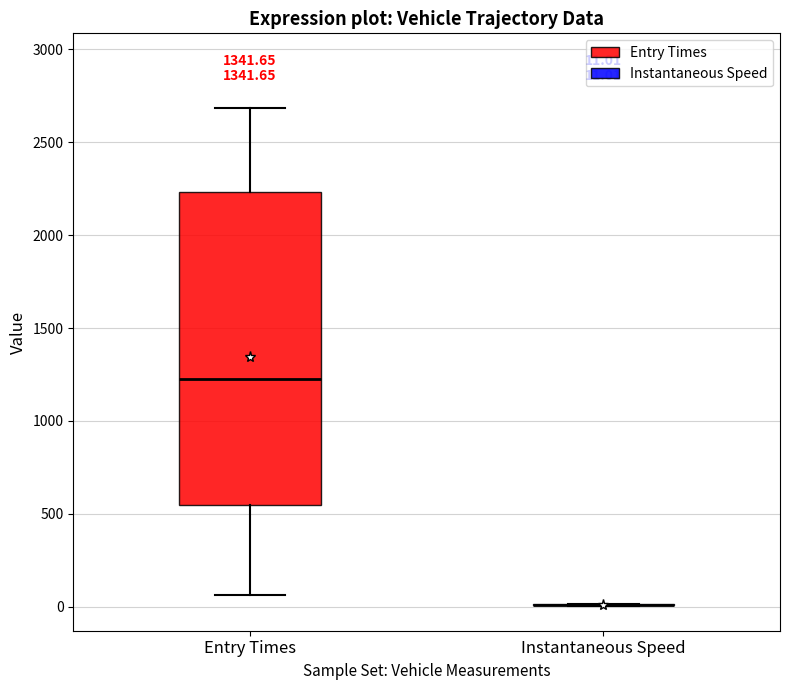

Which box is the tallest, from its lower edge to its upper edge?

Entry Times